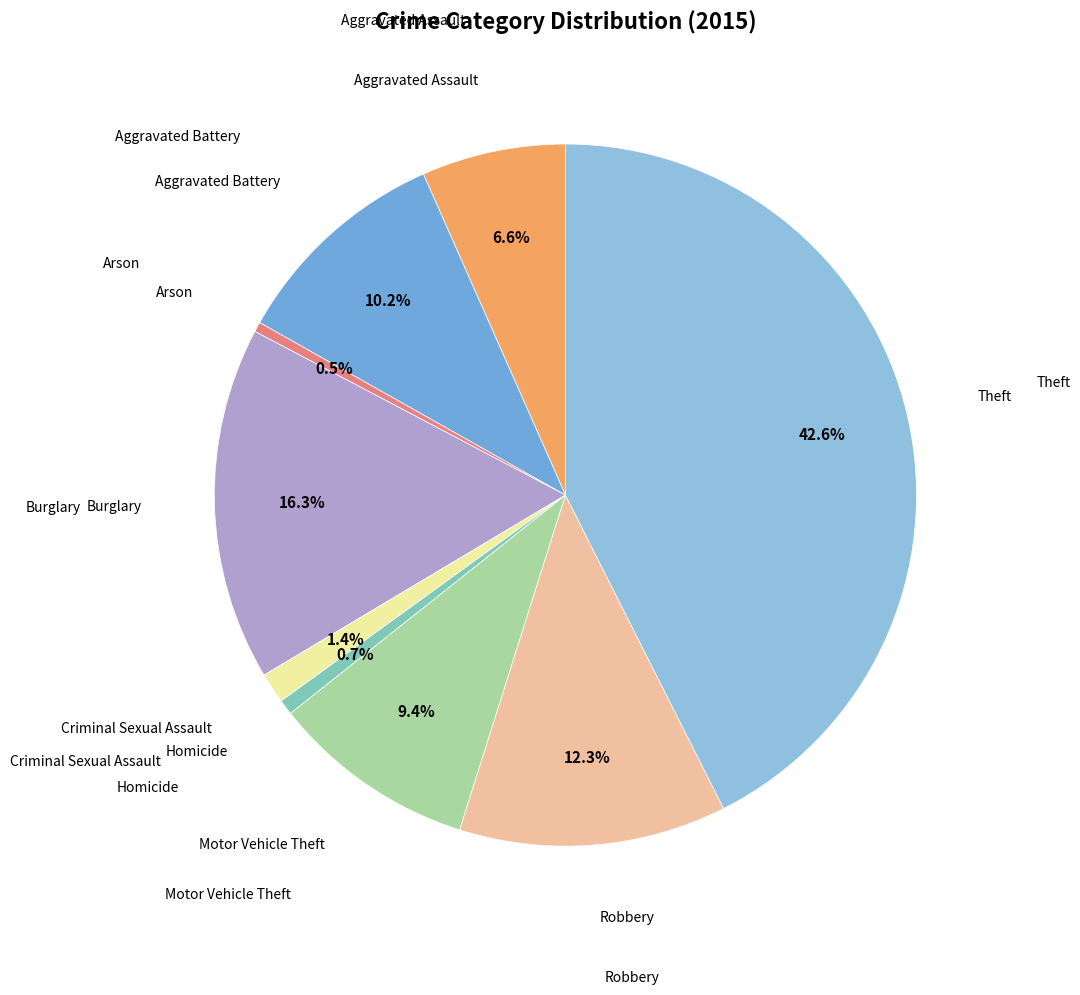

Does any single category account for the majority?

No